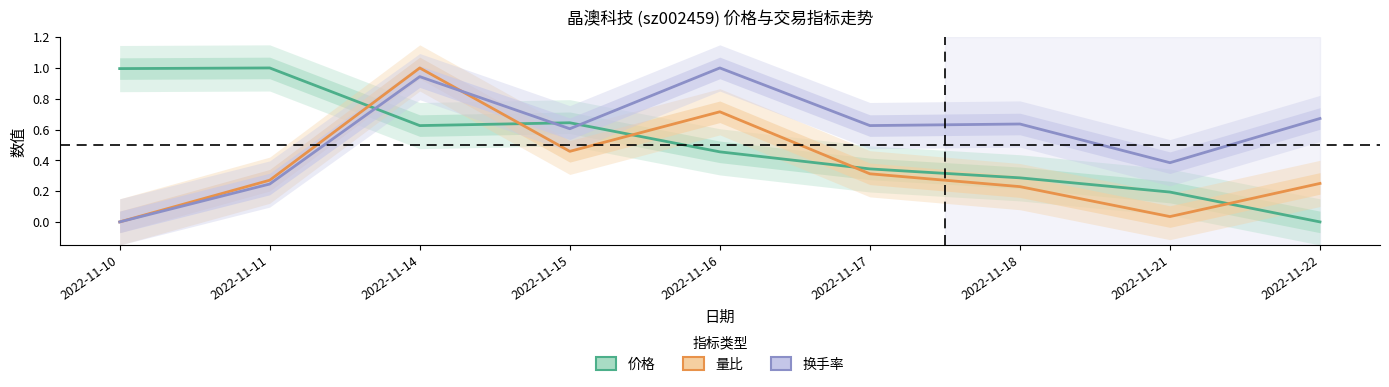

What is the value of the 量比 point at the 2nd from the left?

0.3